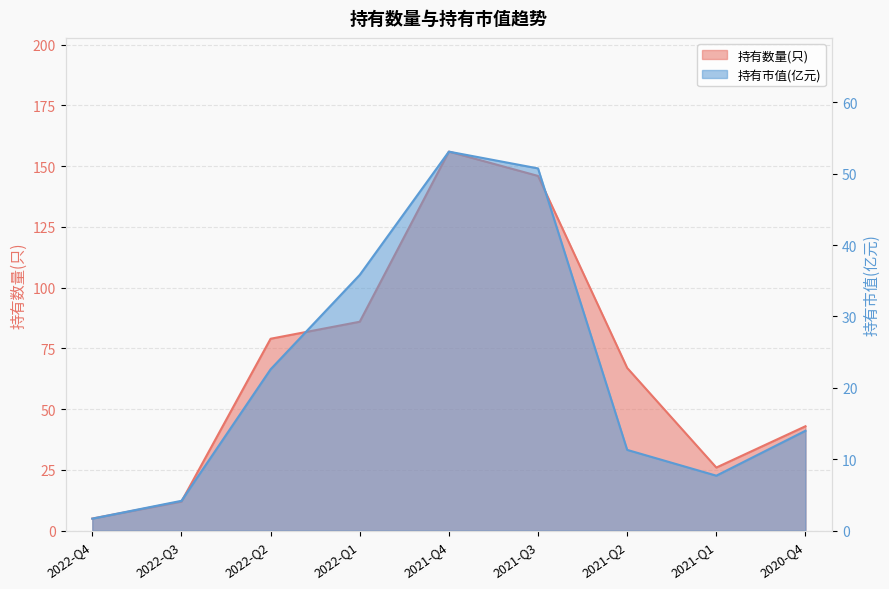

True or false: 持有数量(只) and 持有市值(亿元) cross at least once.

False